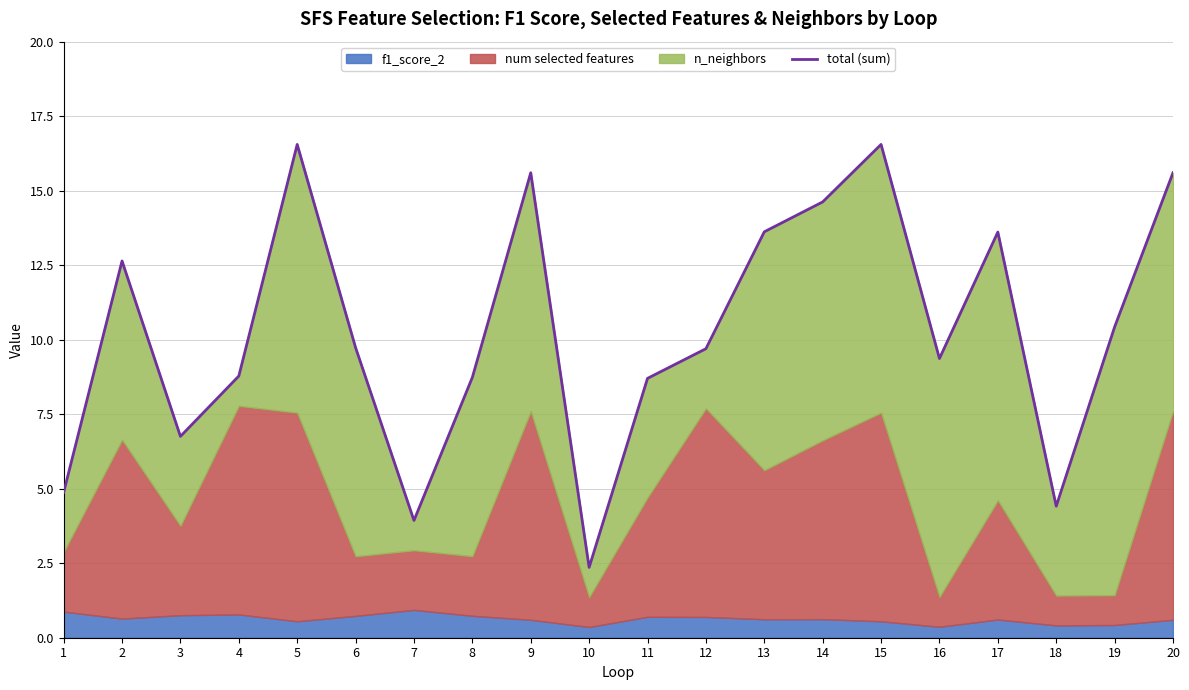

At which category does the chart reach its minimum across all series?

10